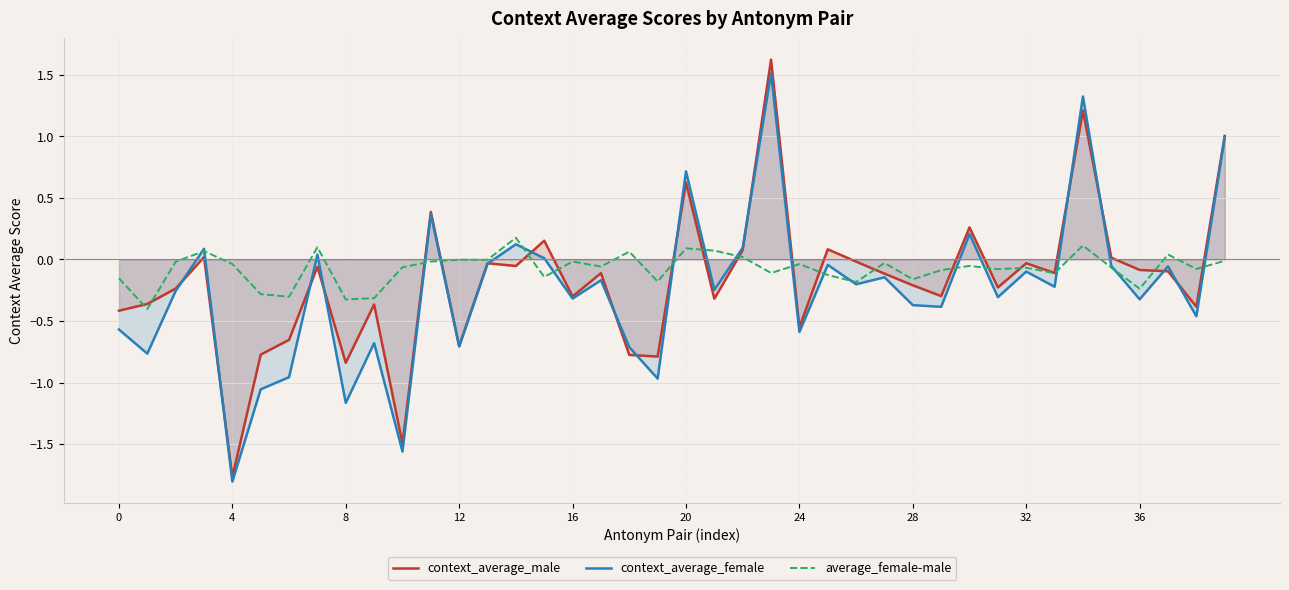

Which series has the largest total across all categories?

average_female-male